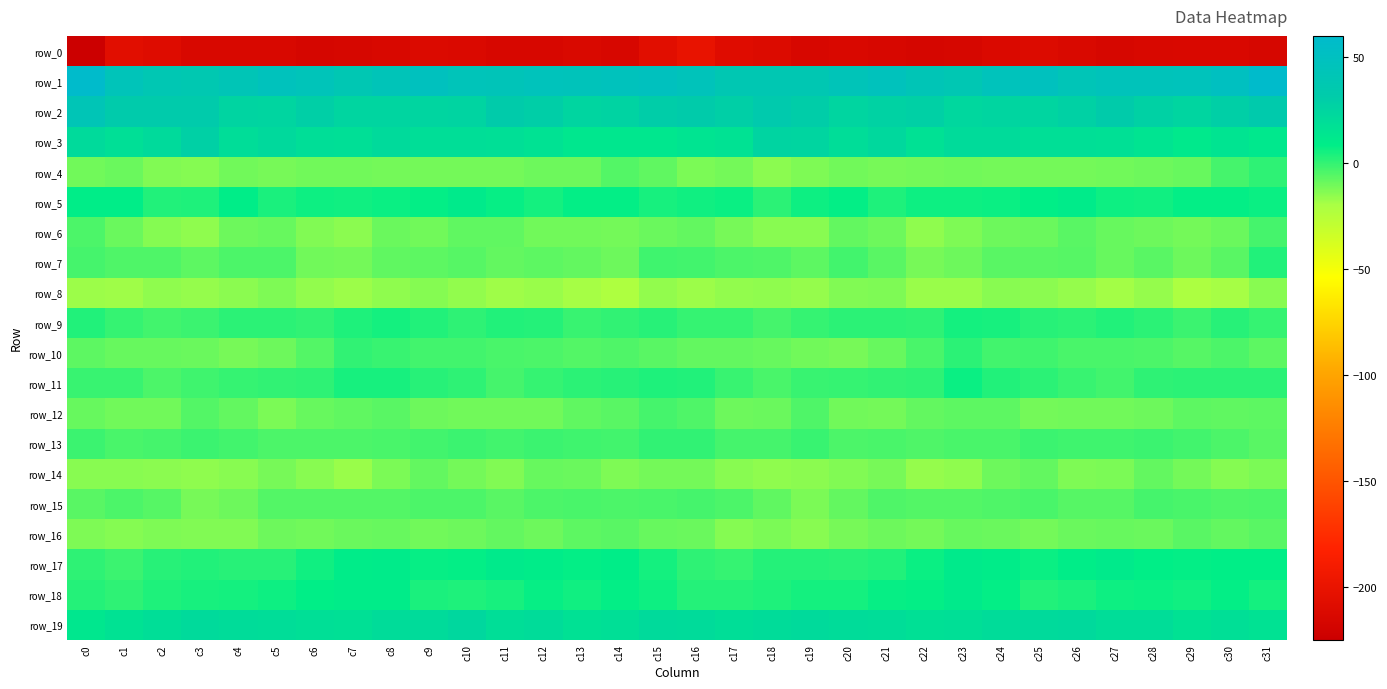

Where is row_6 nearest to the value -9?

c30